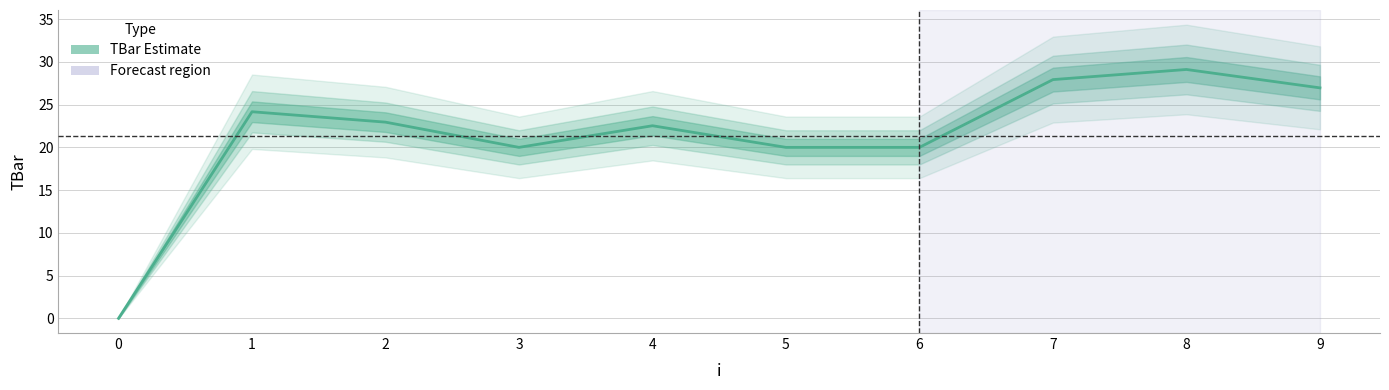

What is the sum of the values at 6 and 2?

43.0